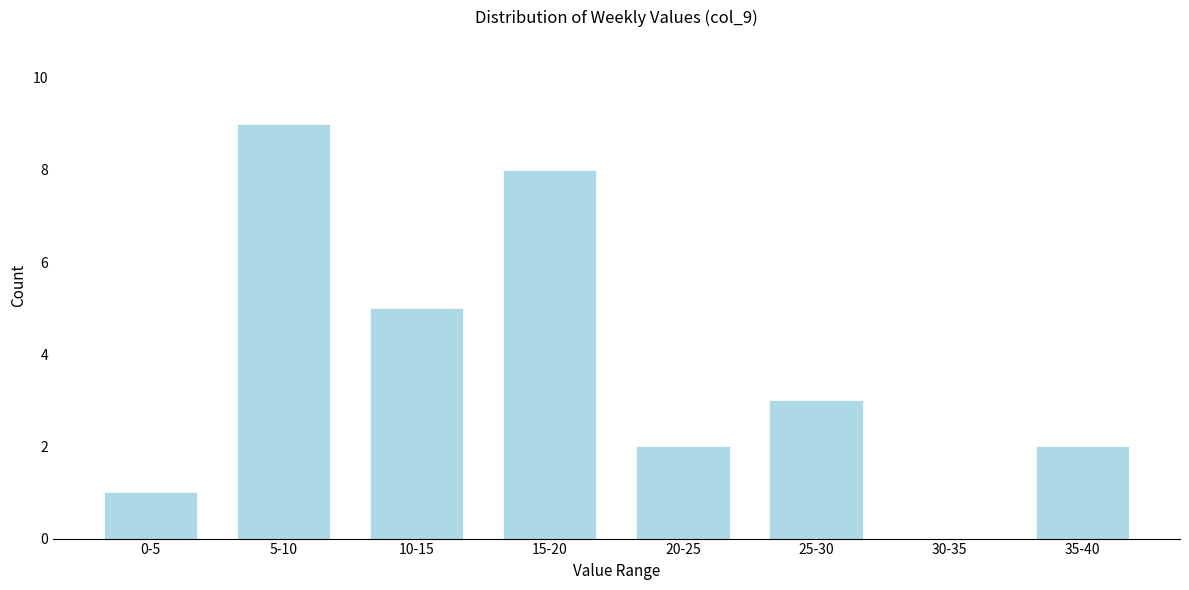

Reading left to right, list all the values displayed in this chart.

0-5=1	5-10=9	10-15=5	15-20=8	20-25=2	25-30=3	30-35=0	35-40=2